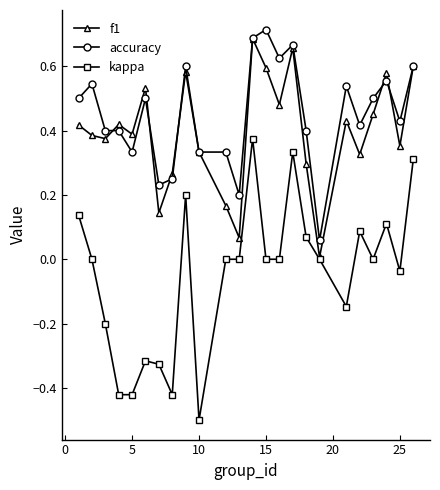

What are all the series names shown in the legend?

f1, accuracy, kappa